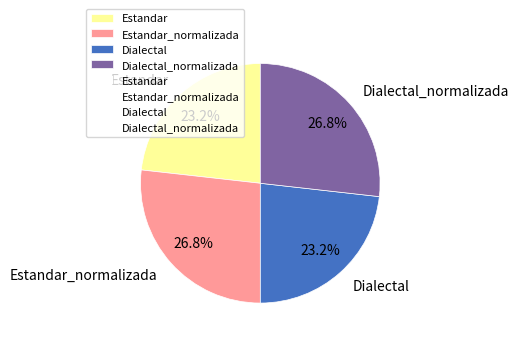

Do Estandar_normalizada and Dialectal_normalizada together represent more than half of the pie?

Yes